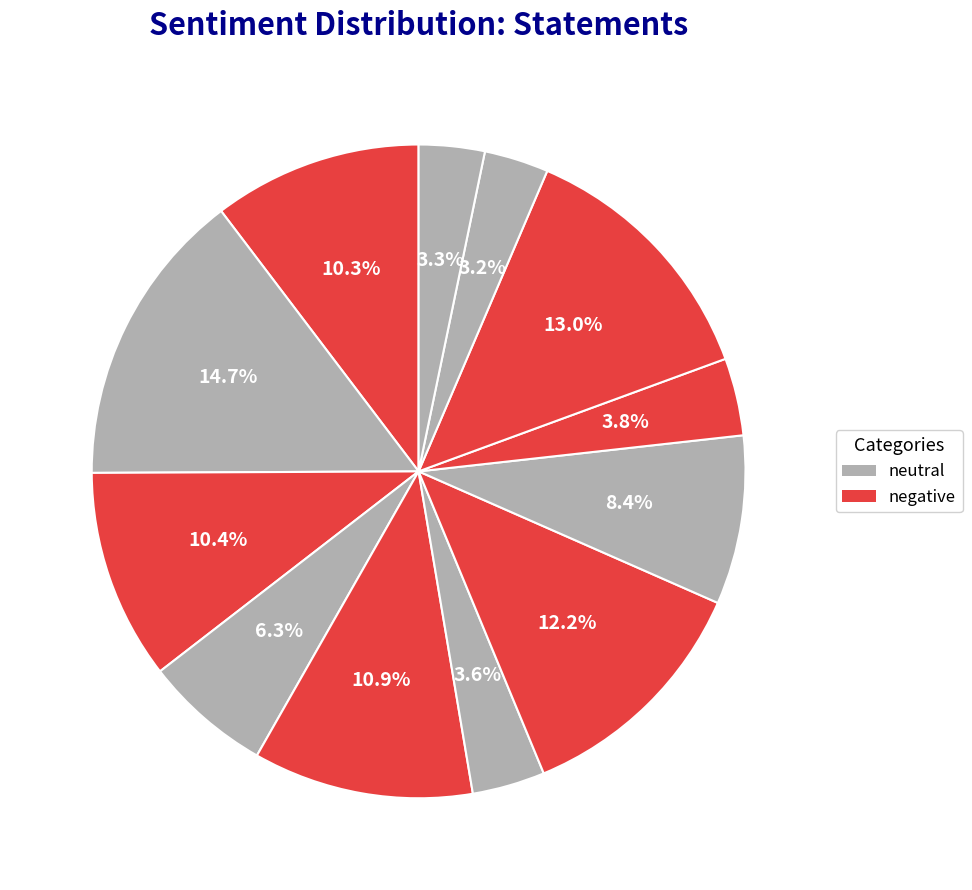

Count the number of slices in the pie.

12